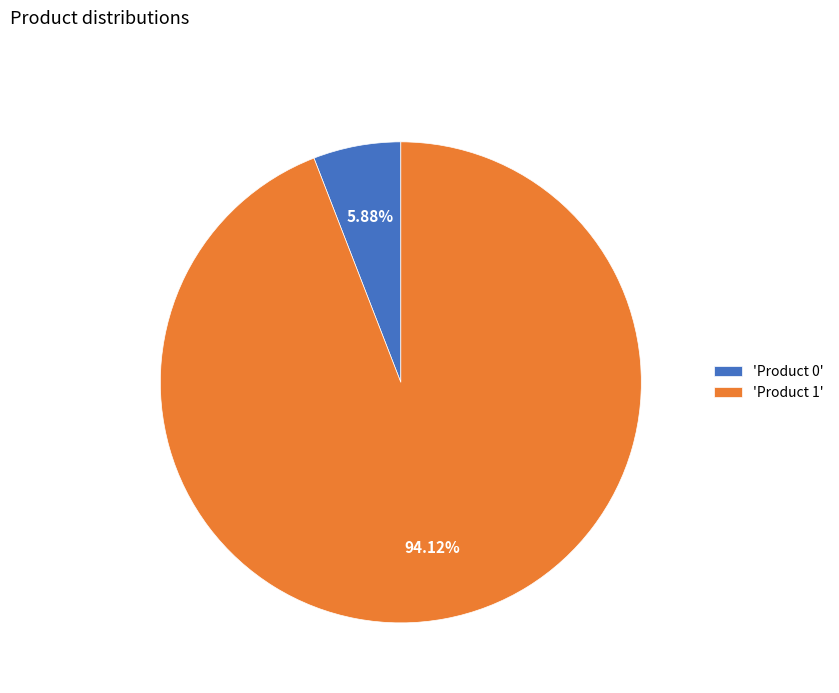

Which slice is the largest?

'Product 1'